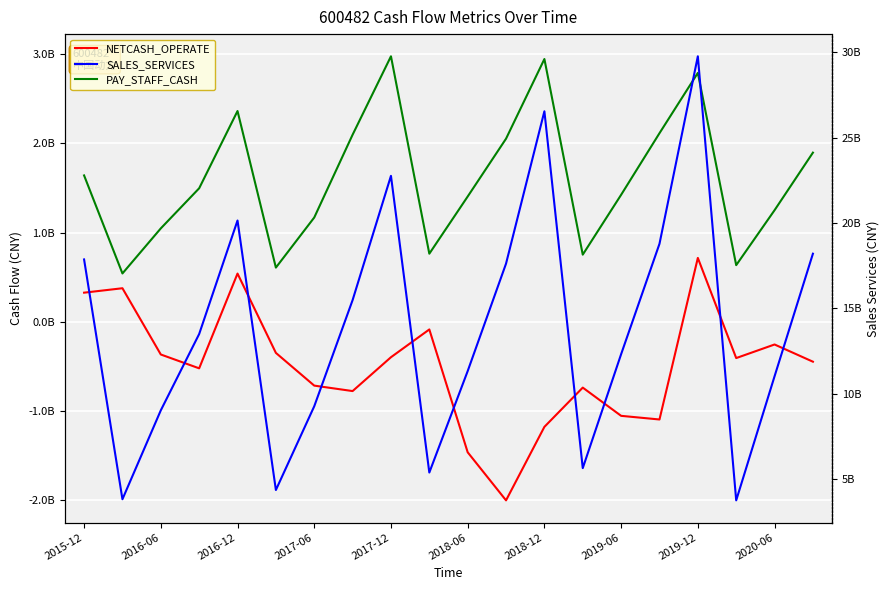

True or false: PAY_STAFF_CASH has more than 1 points higher than both neighbors.

True